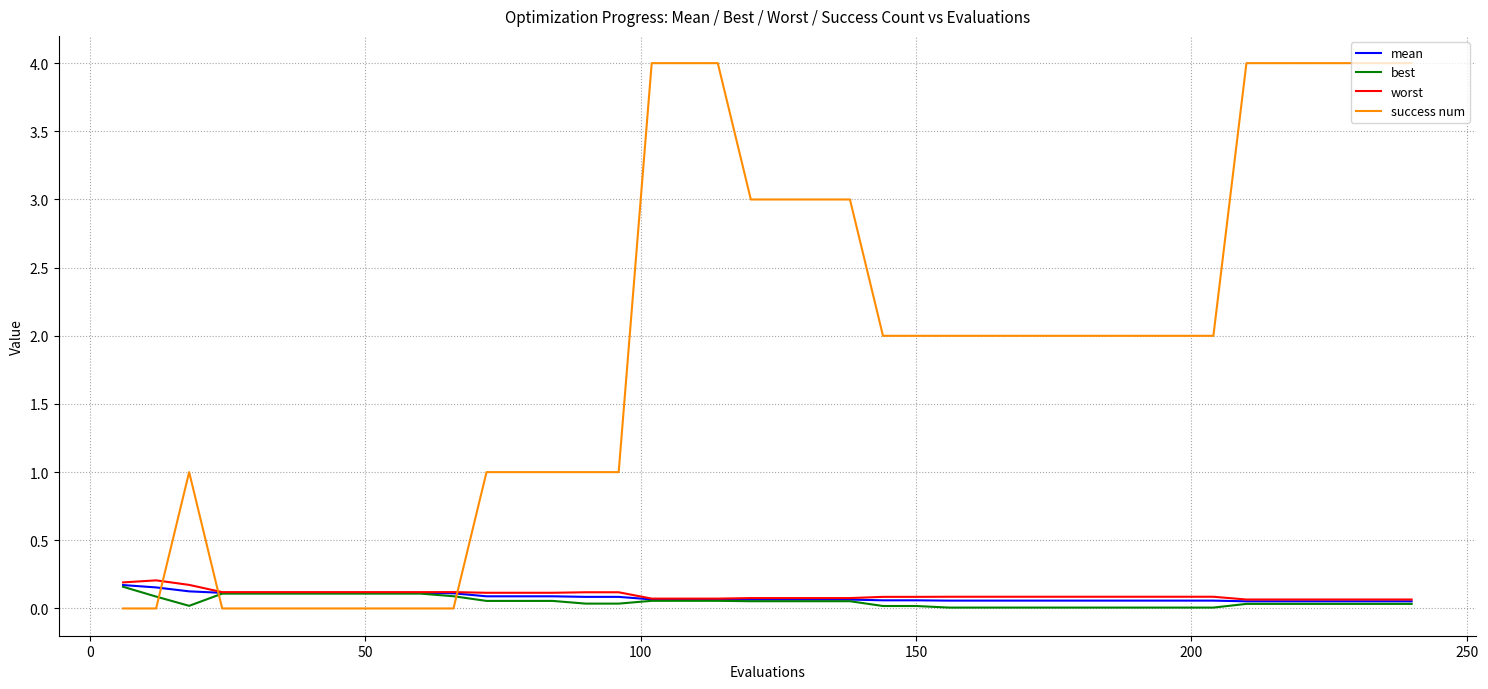

After their last crossing, which series has the higher values: best or success num?

success num